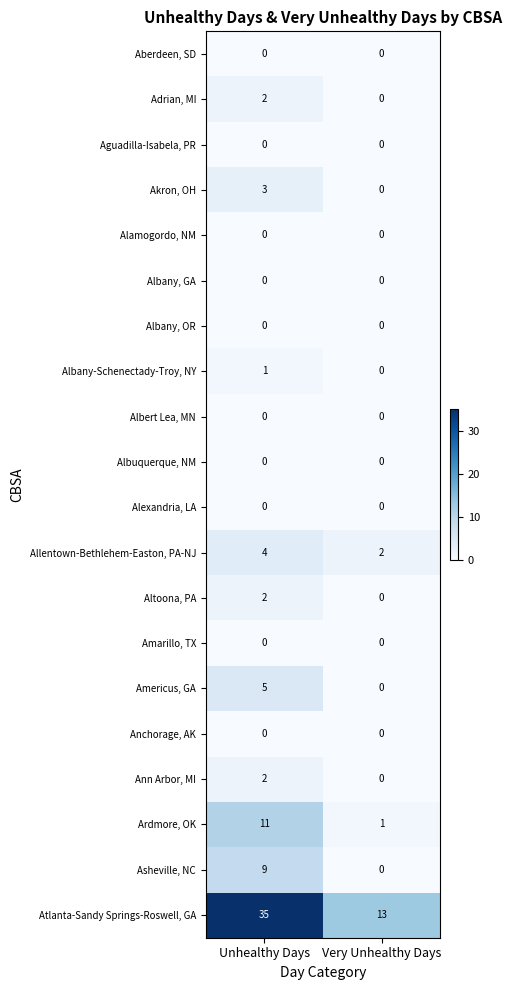

True or false: Adrian, MI has a value of 0 at Very Unhealthy Days.

True